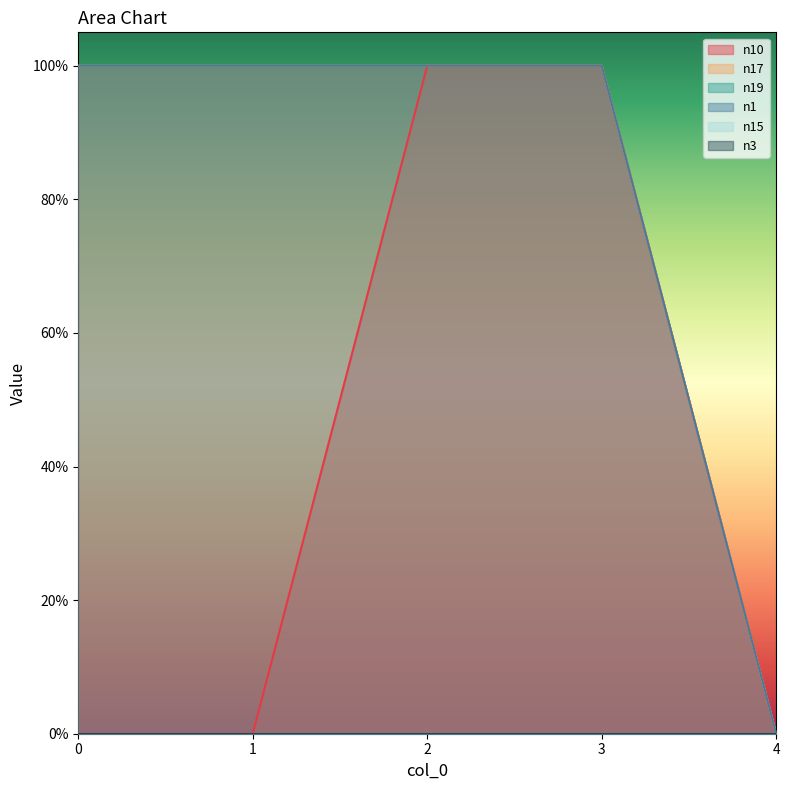

True or false: n17 has a value of 0 at 4.

True